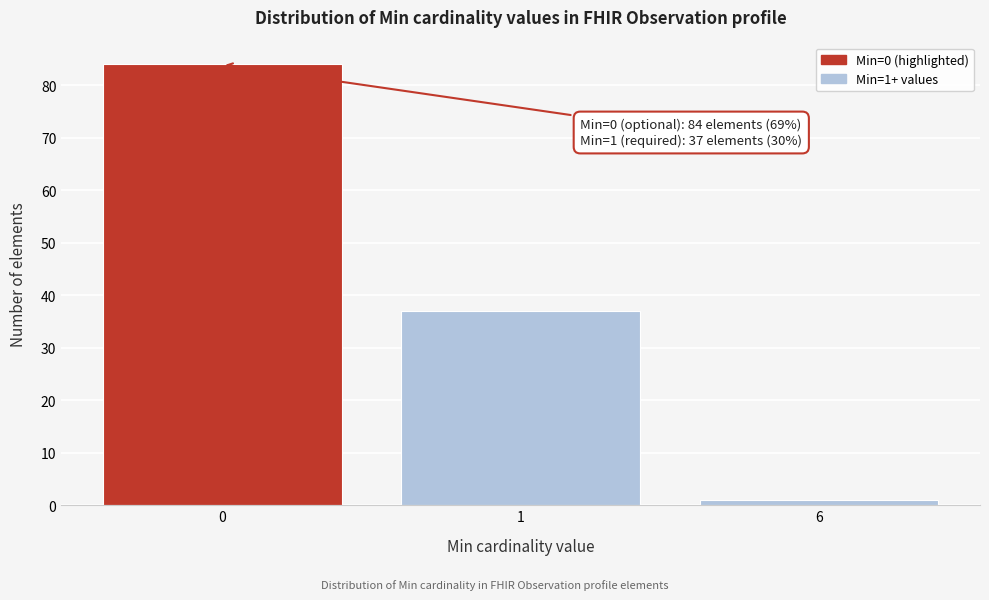

Reading left to right, transcribe all the data shown in this chart.

0=84	1=37	6=1